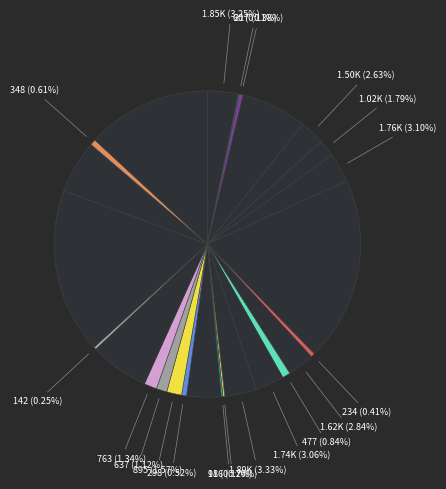

Count the number of slices in the pie.

26